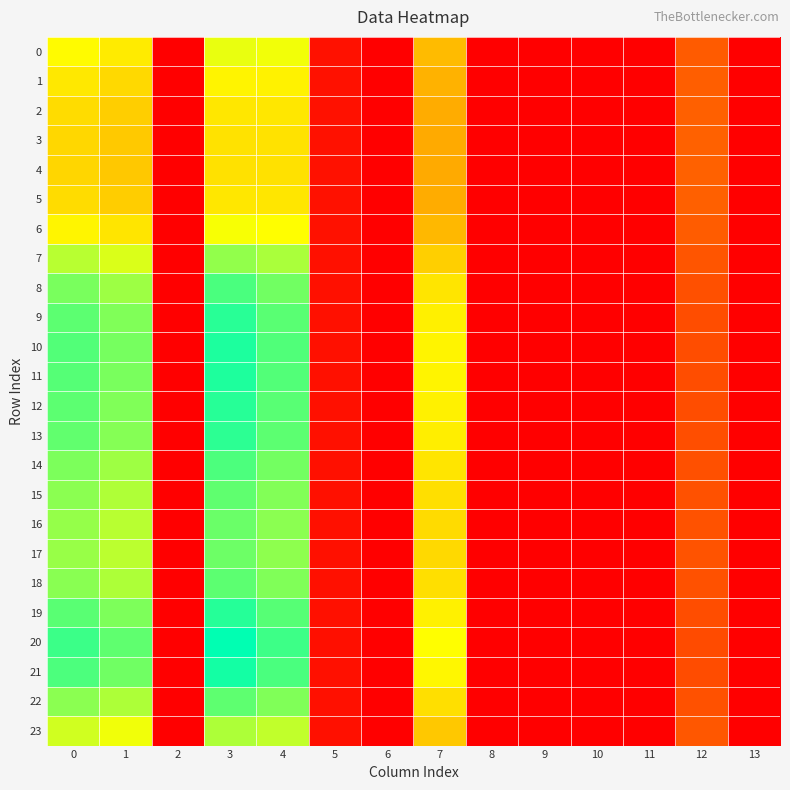

Between 8 and 5, which is larger?

5